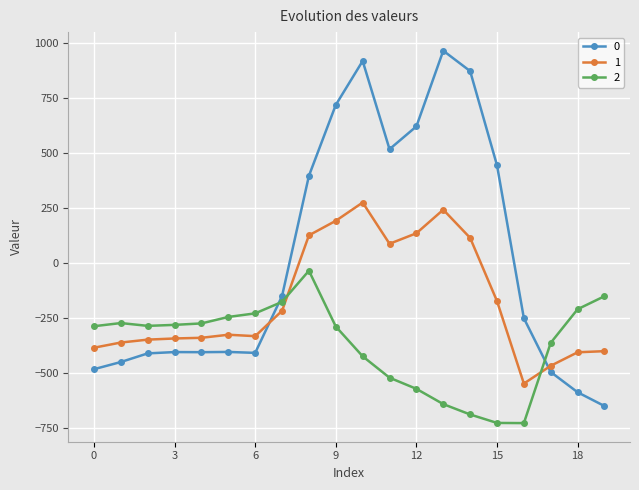

What is the value of the 0 point at the 12th from the left?

516.0